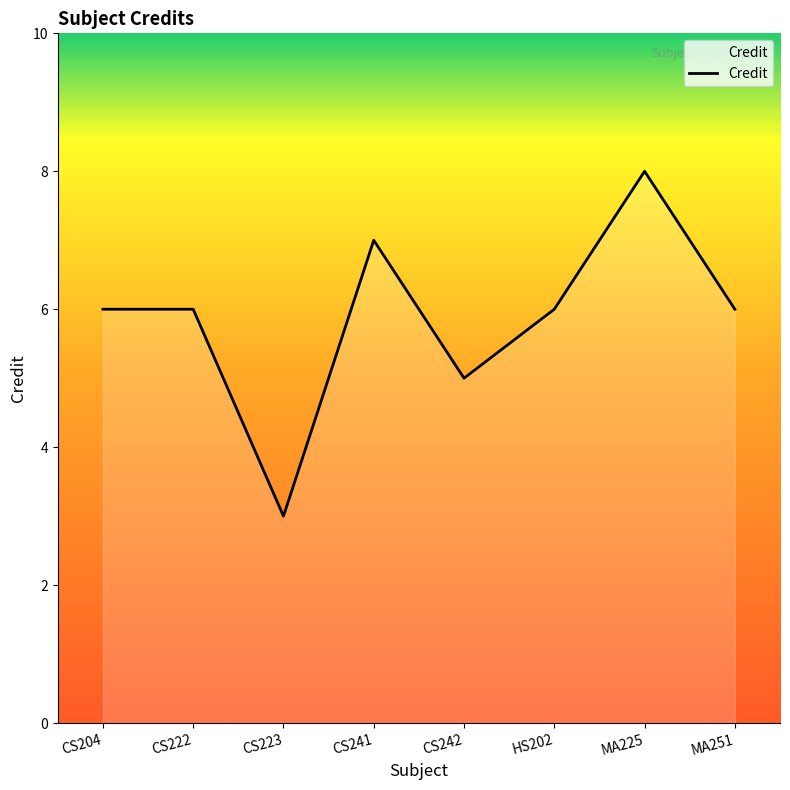

The value at HS202 is 6. True or false?

True